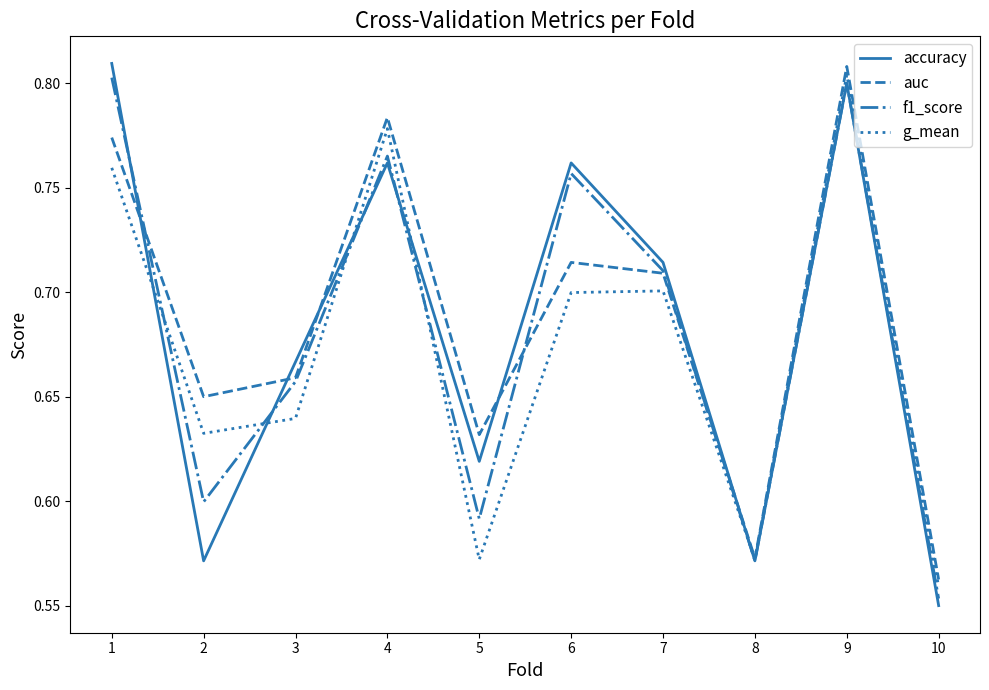

Which series has the largest range (max minus min)?

accuracy